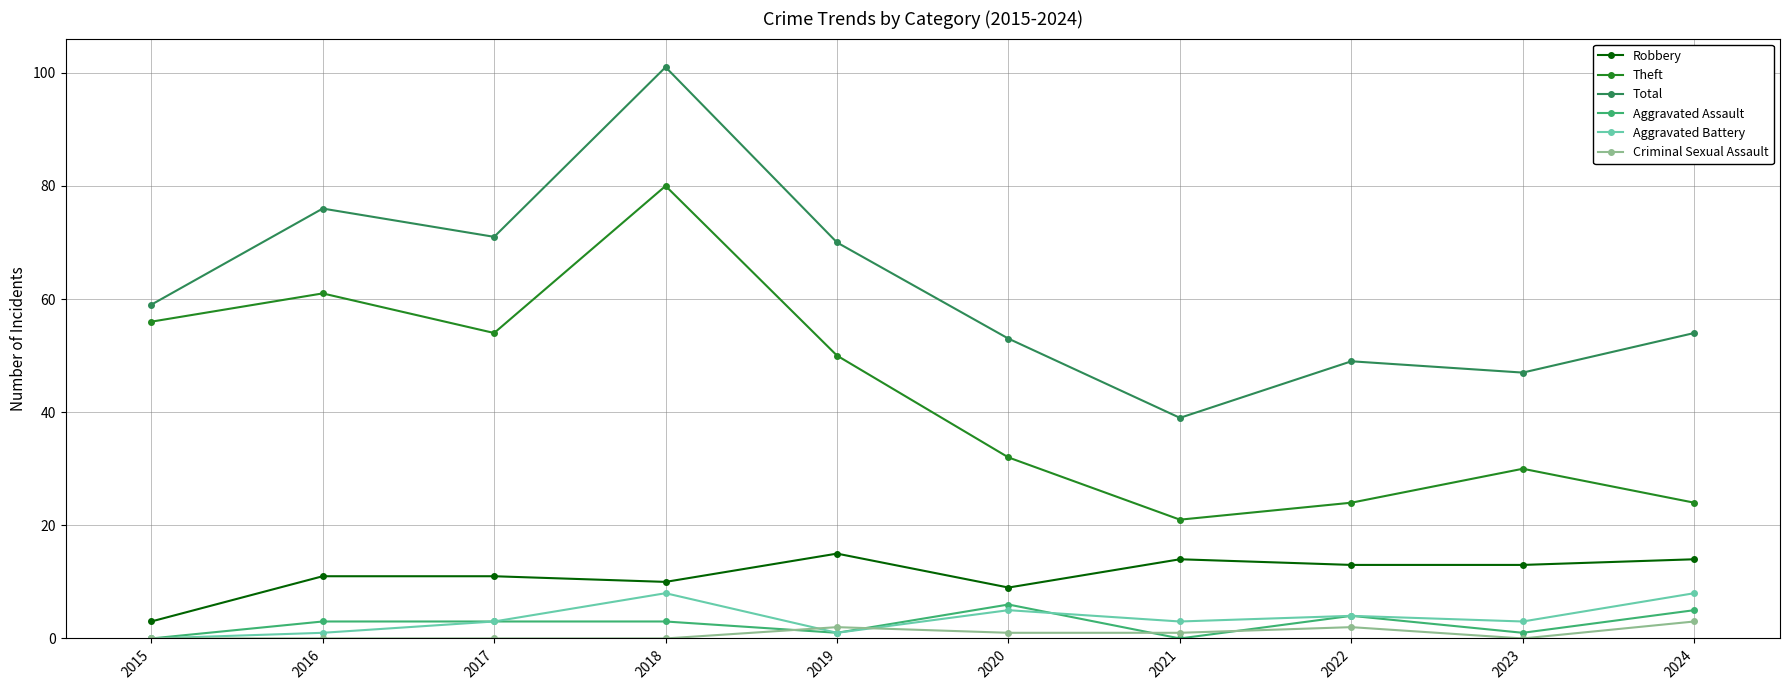

Rank the series at 2018 from highest to lowest value.

Total, Theft, Robbery, Aggravated Battery, Aggravated Assault, Criminal Sexual Assault